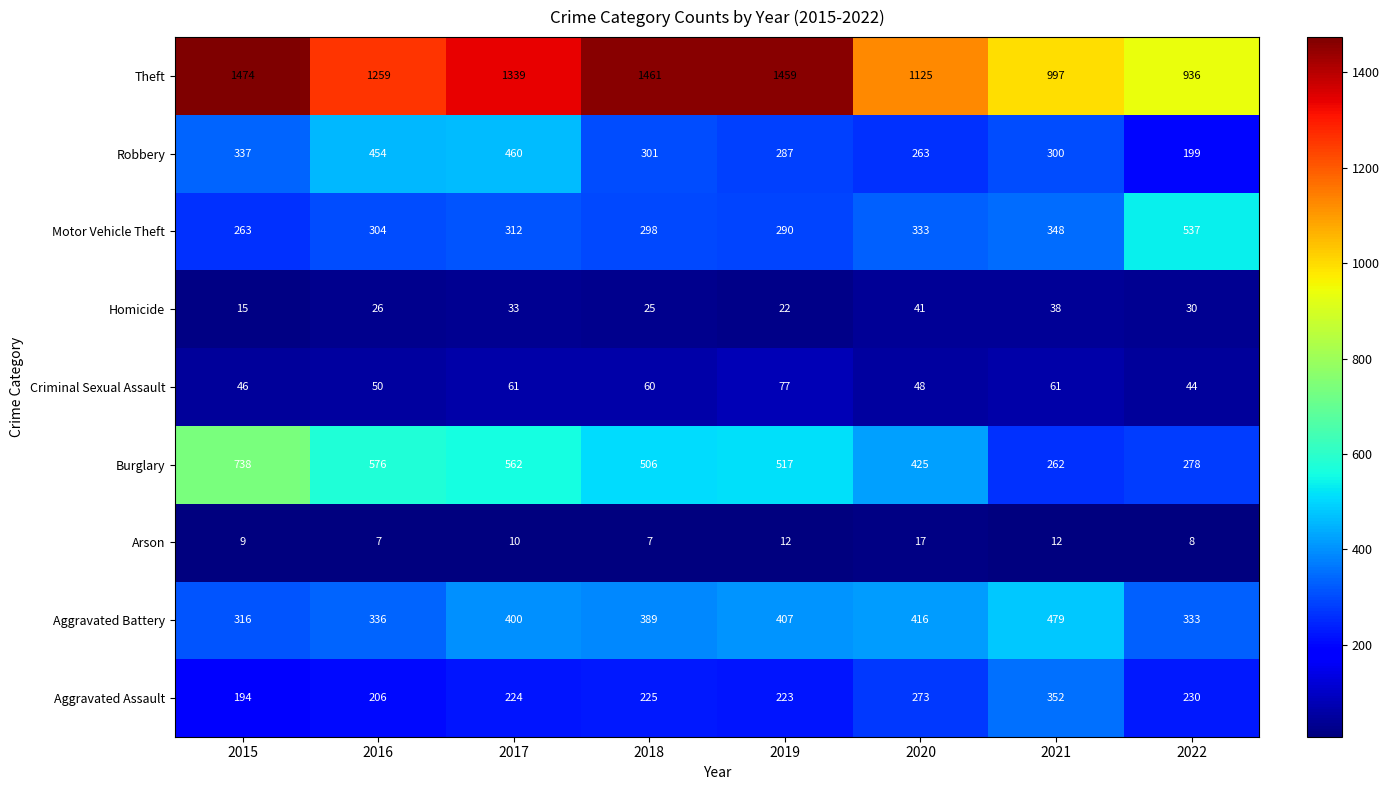

What is the average value of the Homicide series?

29